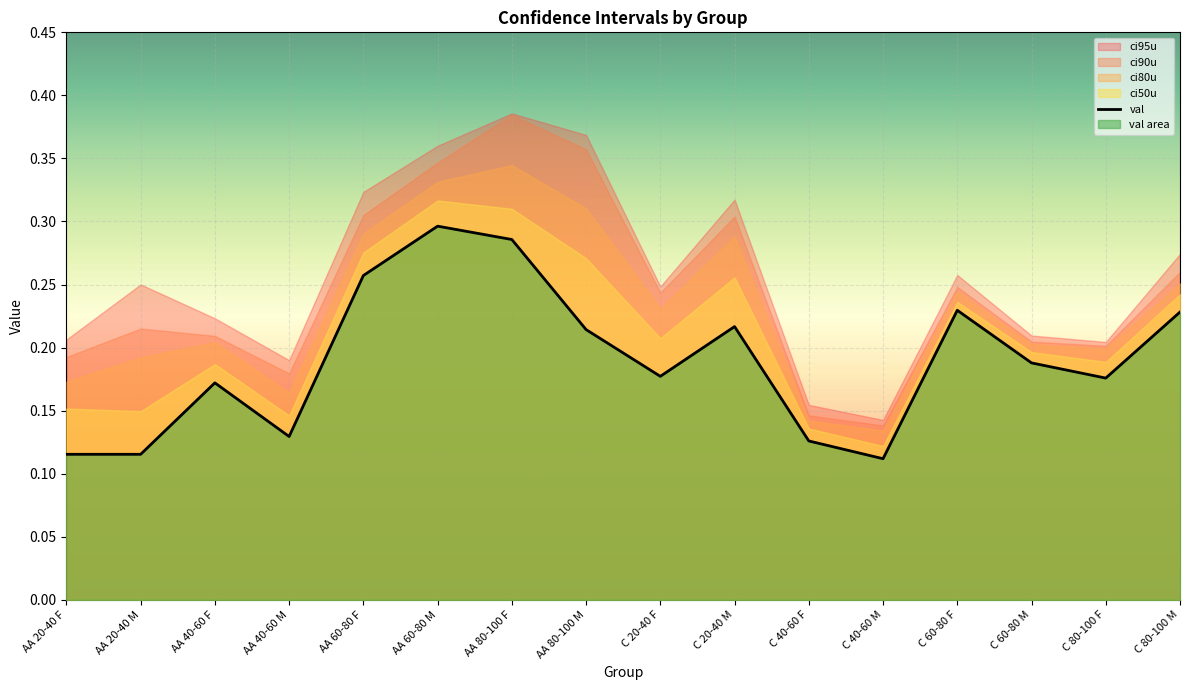

Is it true that the value at C 60-80 M is 0.3?

False